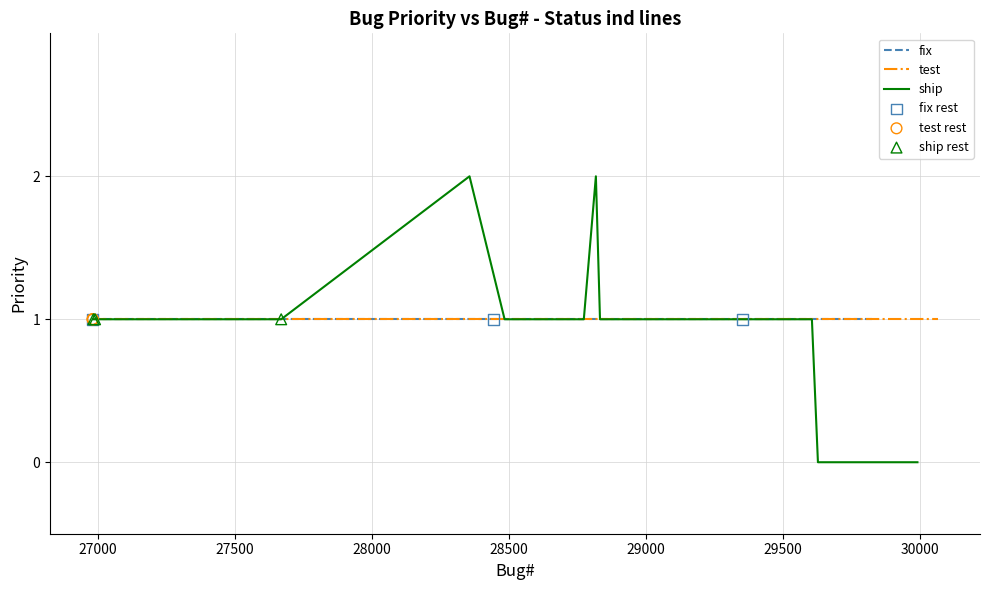

Between 1 and 9, which is larger?

1